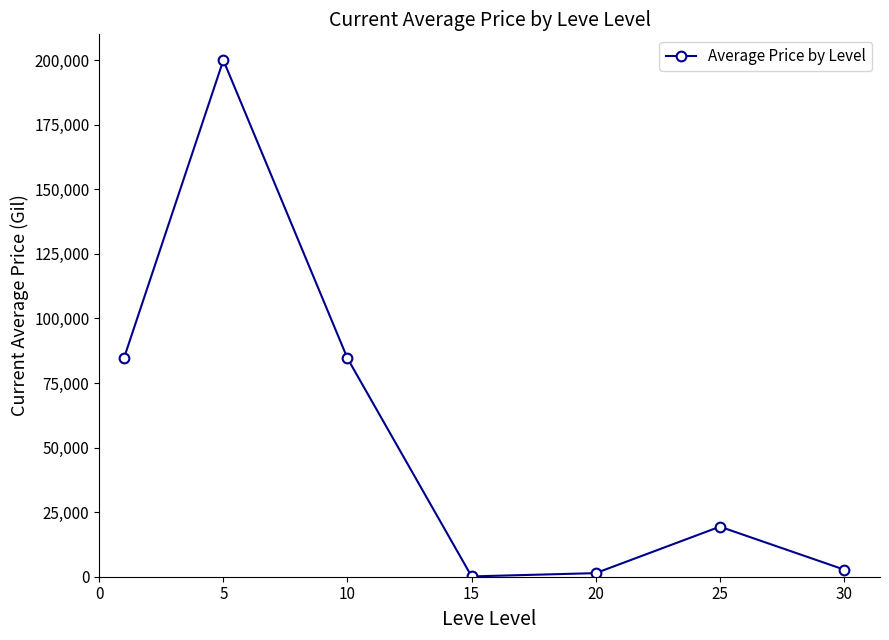

True or false: there are more than 2 points higher than both neighbors.

False